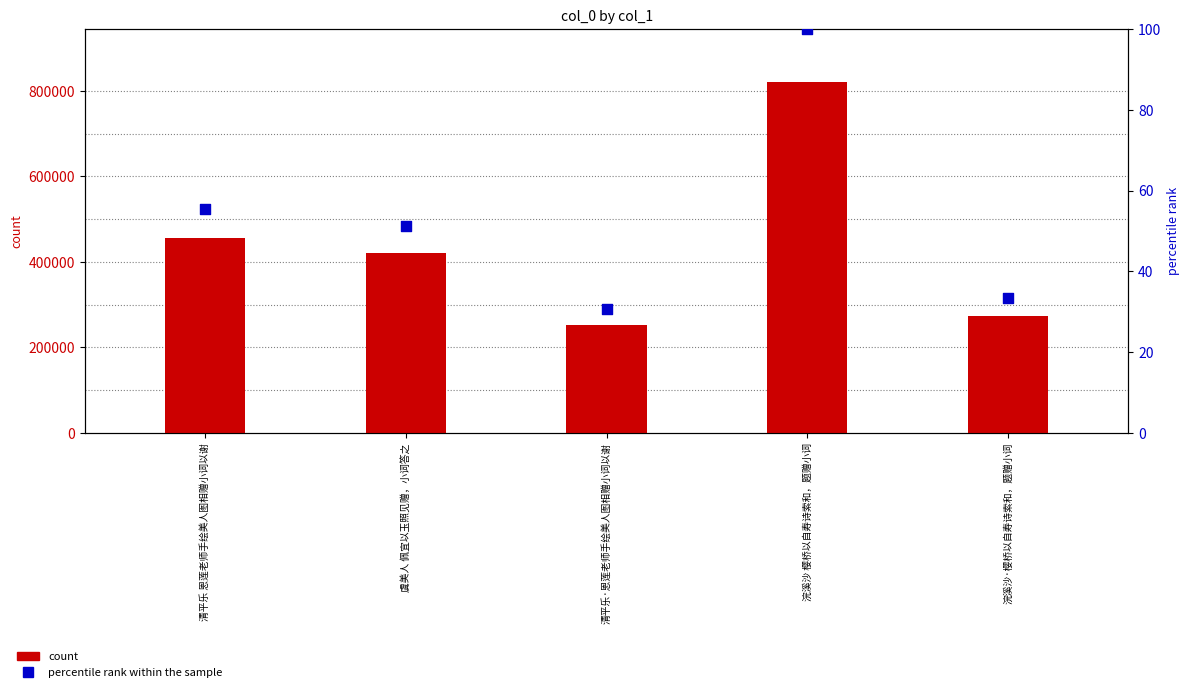

Which series has the largest total across all categories?

col_0